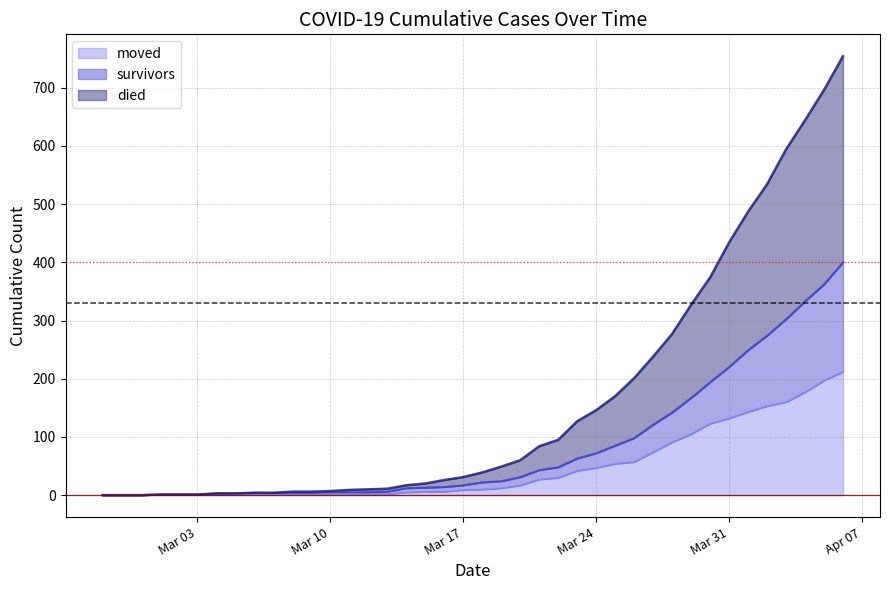

Reading left to right, list all the values displayed in this chart.

survivors: 0	0	0	1	1	1	3	3	4	4	4	4	5	5	5	6	12	13	14	17	22	24	31	43	48	63	72	85	98	121	142	167	194	220	249	274	302	333	362	400
died: 0	0	0	1	1	1	3	3	4	4	6	6	7	9	10	11	17	20	26	31	39	49	60	84	95	127	146	170	201	238	277	327	374	434	487	534	594	644	696	754
moved: 0	0	0	1	1	1	1	1	2	1	1	1	2	2	2	2	5	6	6	9	10	12	17	27	30	42	47	54	57	74	91	105	123	132	143	153	160	177	197	212